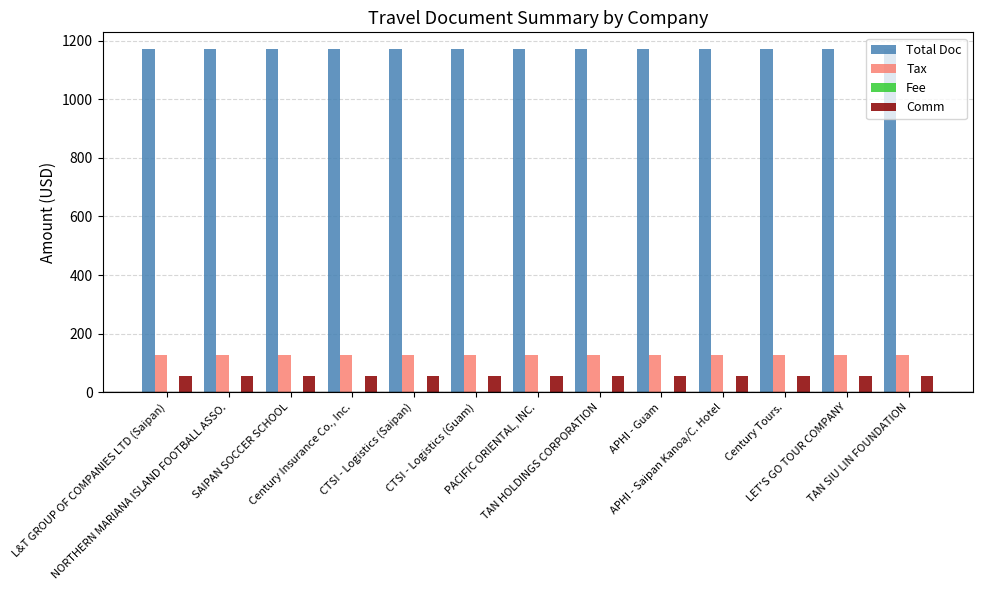

List the series in order of their peak value, lowest first.

Comm, Tax, Total Doc